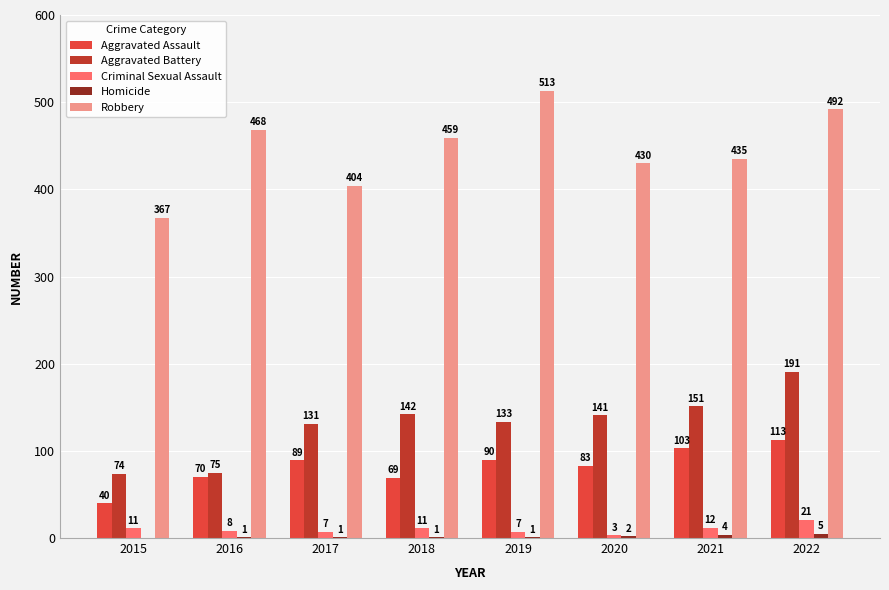

Which category has the highest value in the Aggravated Battery series?

2022